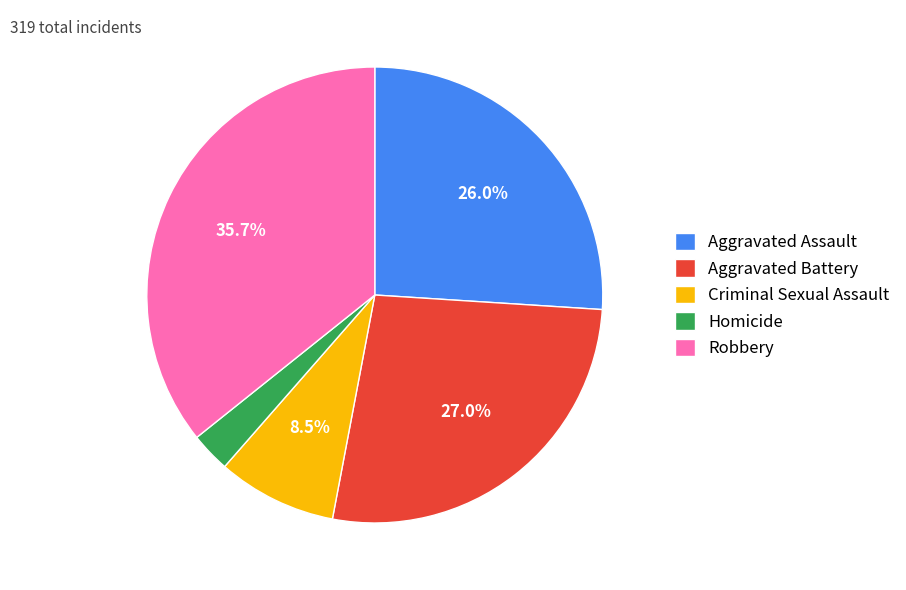

How many slices are in this pie chart?

5